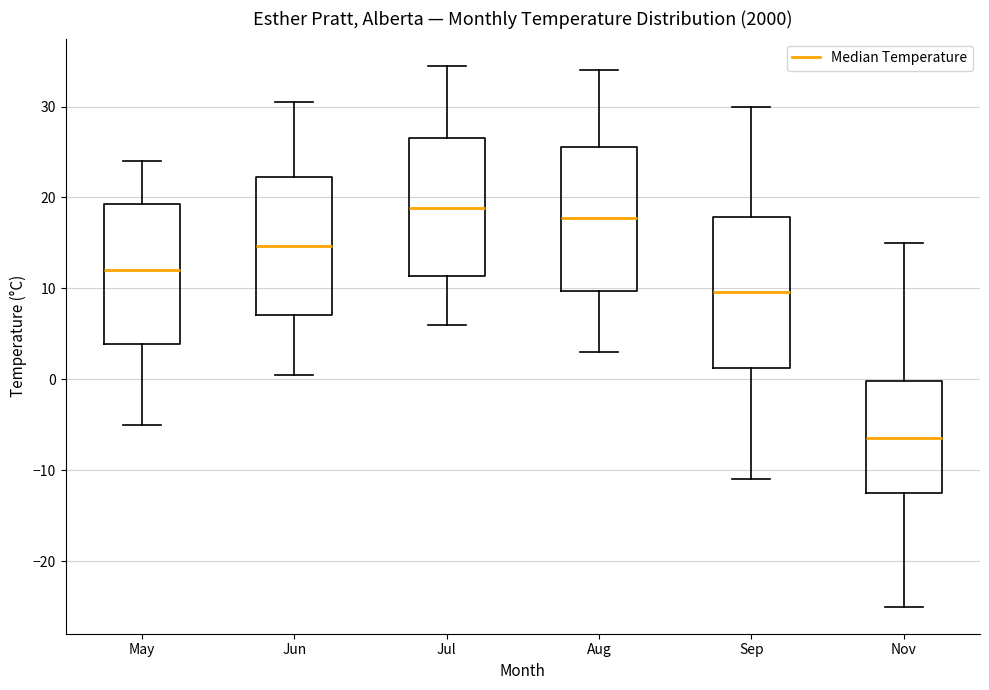

Where is the lower edge of the box for Aug on the y-axis? The values are not printed on the chart, so give them approximately, as read against the axis.

10